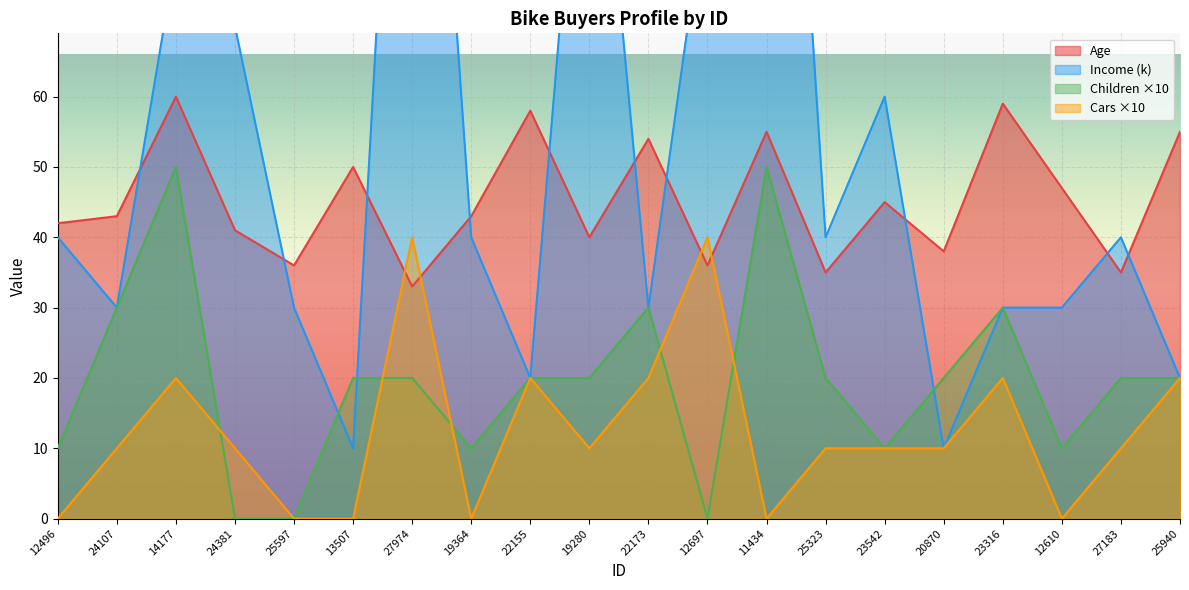

How many times do Cars and Age cross each other?

4